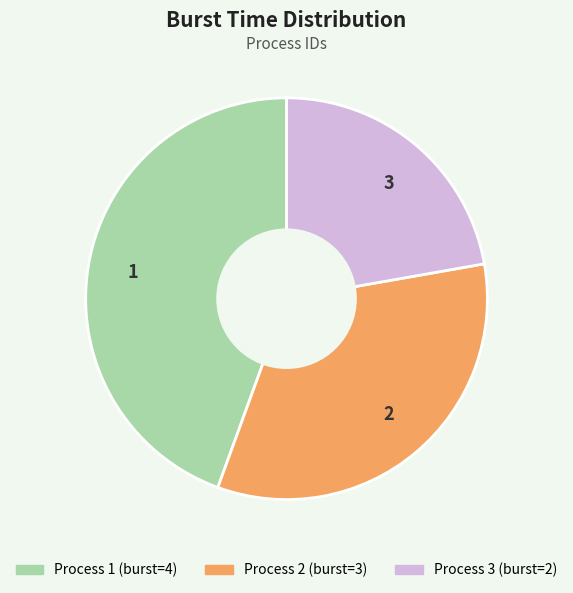

Do 3 and 2 together represent more than half of the pie?

Yes